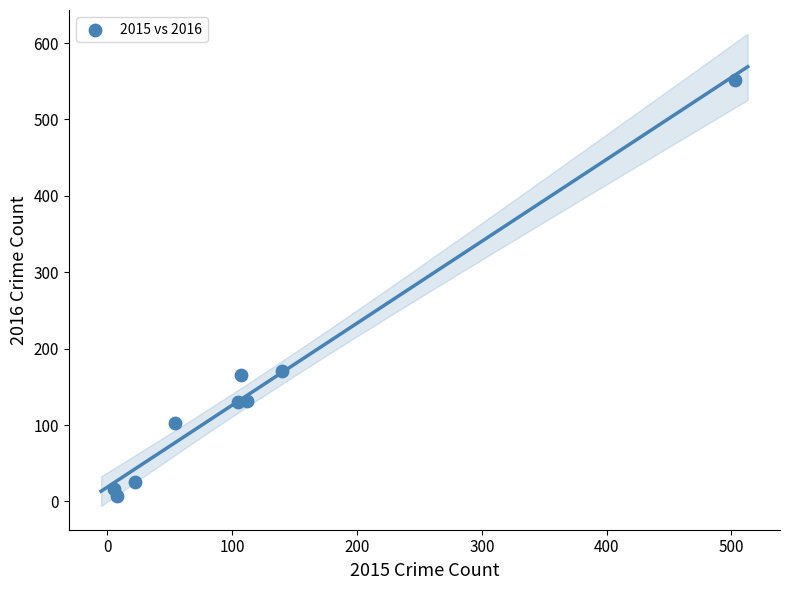

What is the average Y value?

145